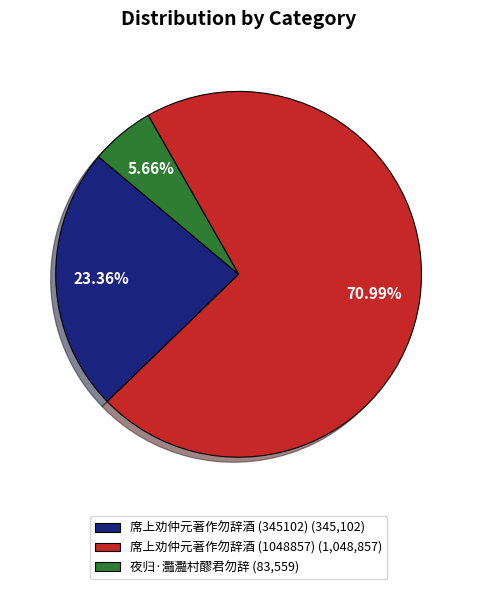

True or false: 夜归·灩灩村醪君勿辞 accounts for 6% of the total.

True